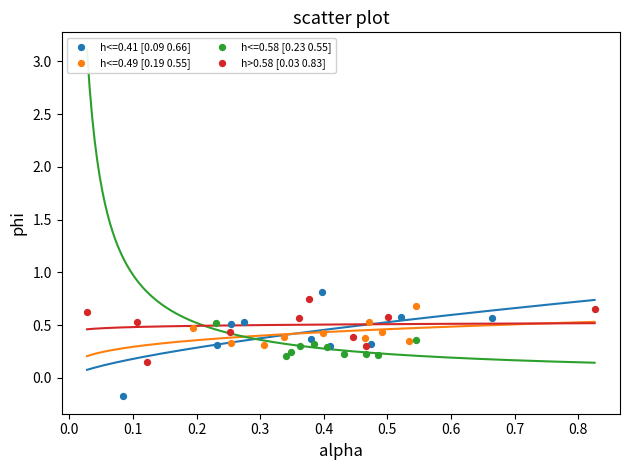

Which series contains the lowest Y value?

h<=0.41 [0.09 0.66]